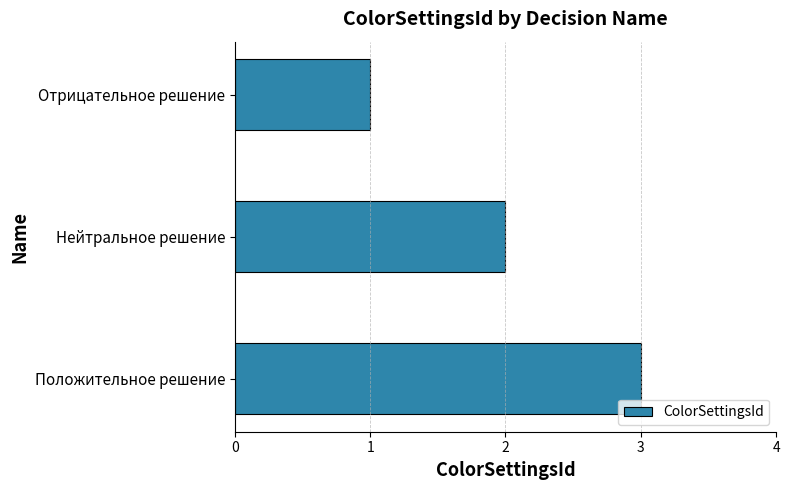

Approximately how many times larger is the value at Отрицательное решение compared to Положительное решение?

0.3